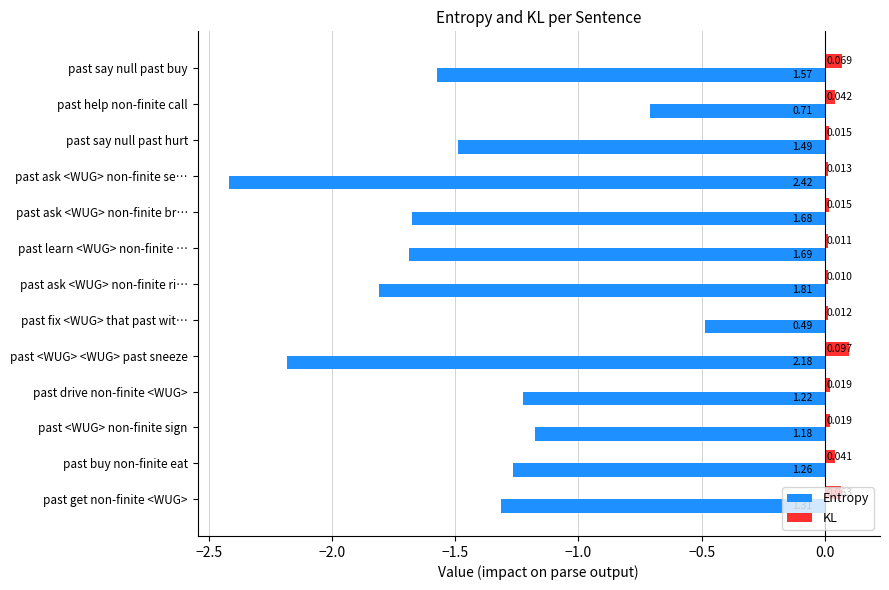

Count the number of data series in this chart.

2